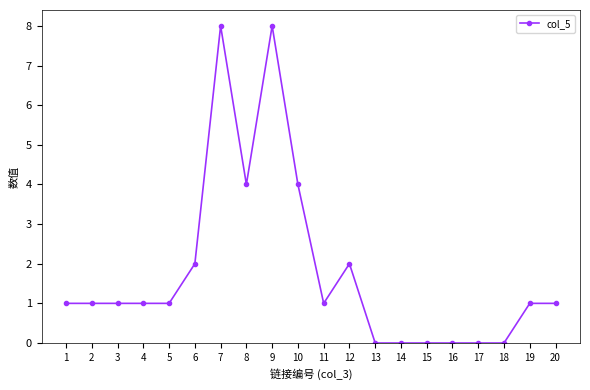

Between 16 and 1, which is larger?

1